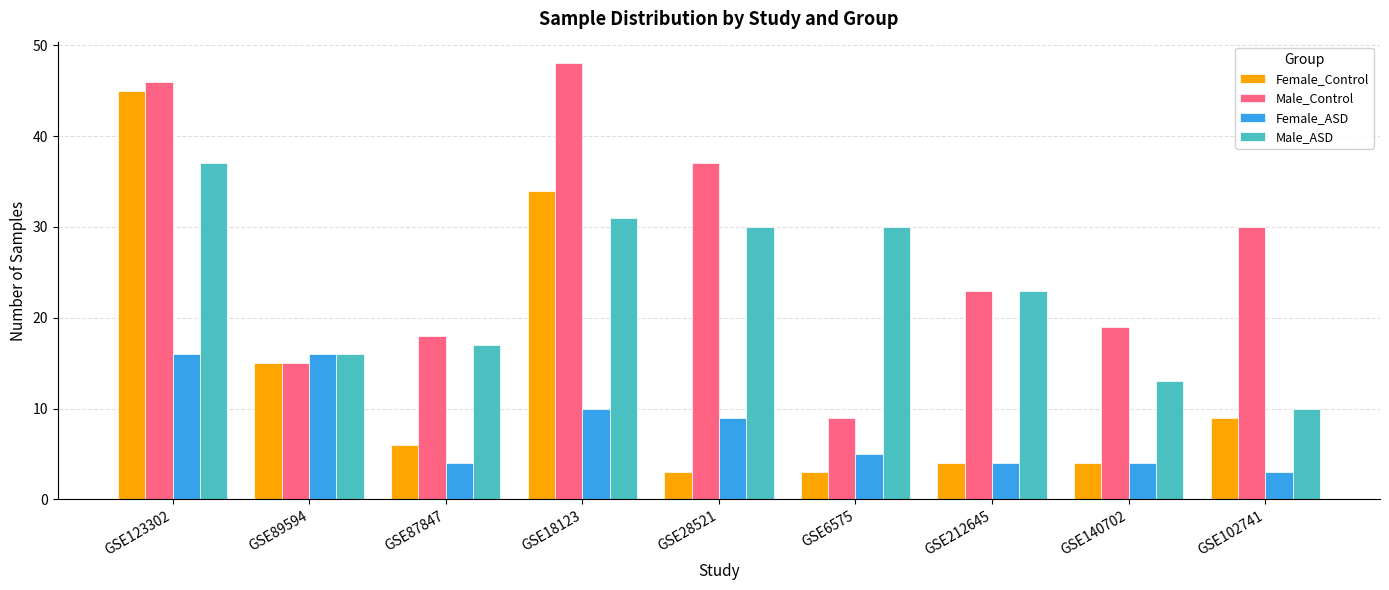

What is the smallest value displayed?

3